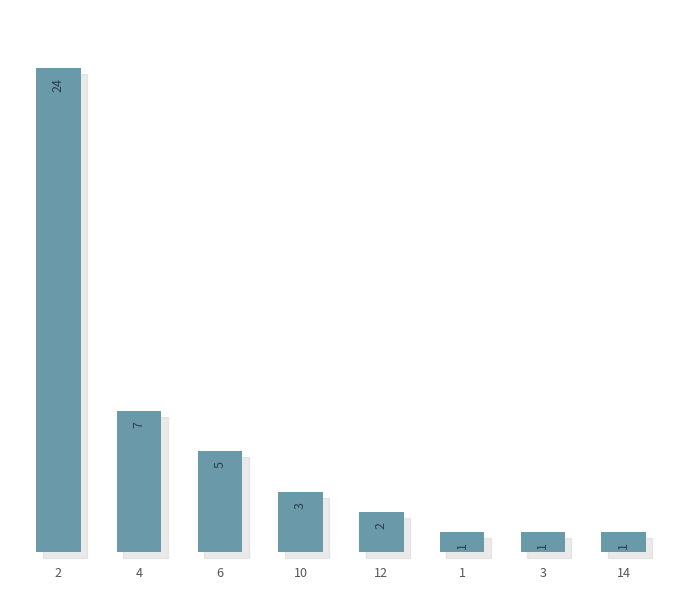

Reading left to right, what are all the values shown in this chart?

2=24	4=7	6=5	10=3	12=2	1=1	3=1	14=1